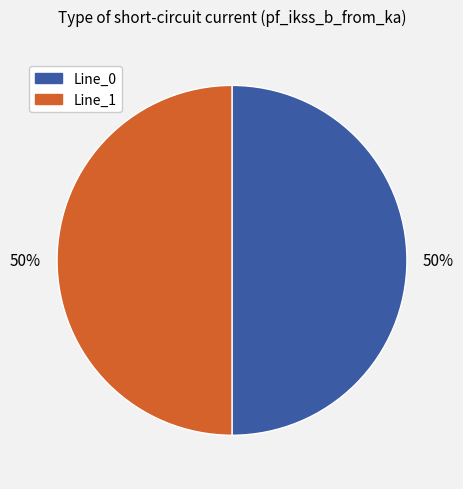

To the nearest percent, what is the average slice percentage?

50%